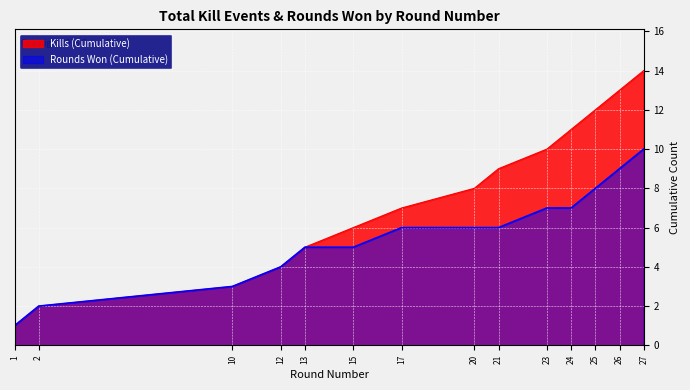

Rank the series by their maximum value, from highest to lowest.

Kills (Cumulative), Rounds Won (Cumulative)